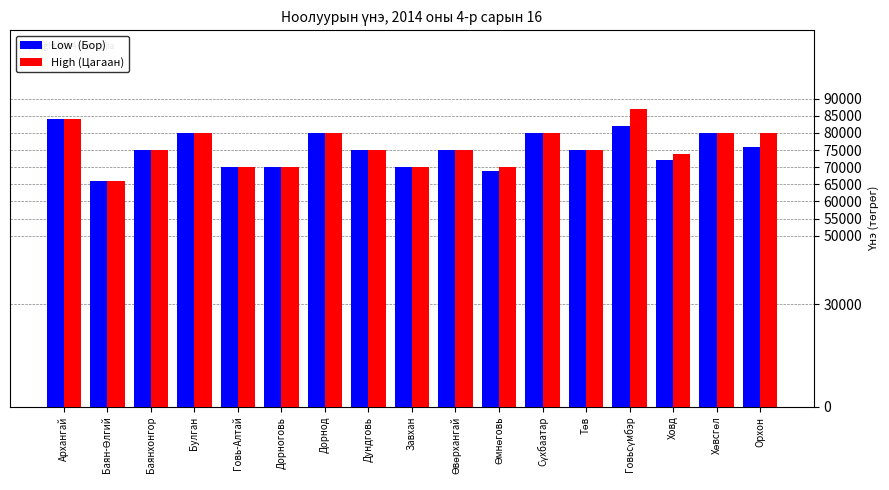

What is the total value across all series at Ховд?

146000